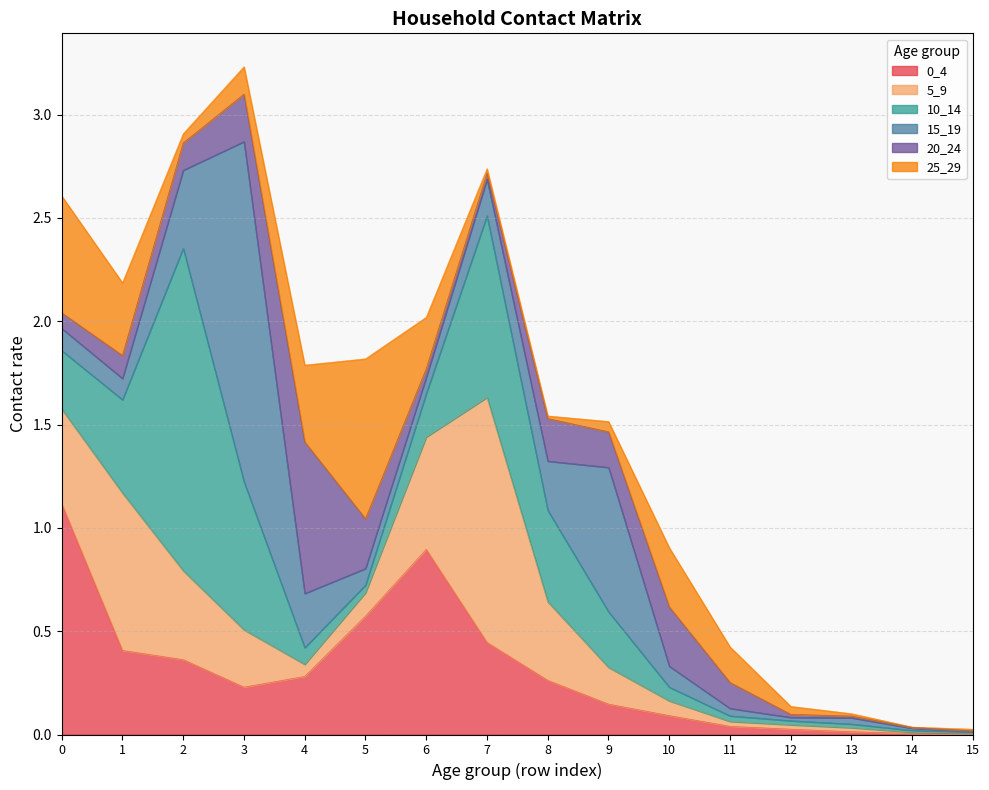

Where do 5_9 and 25_29 first cross each other?

0 and 1